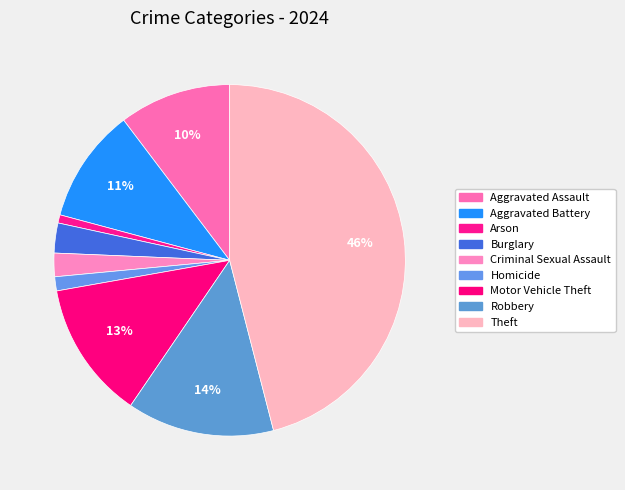

Is it true that Aggravated Assault is 1% of the pie?

False